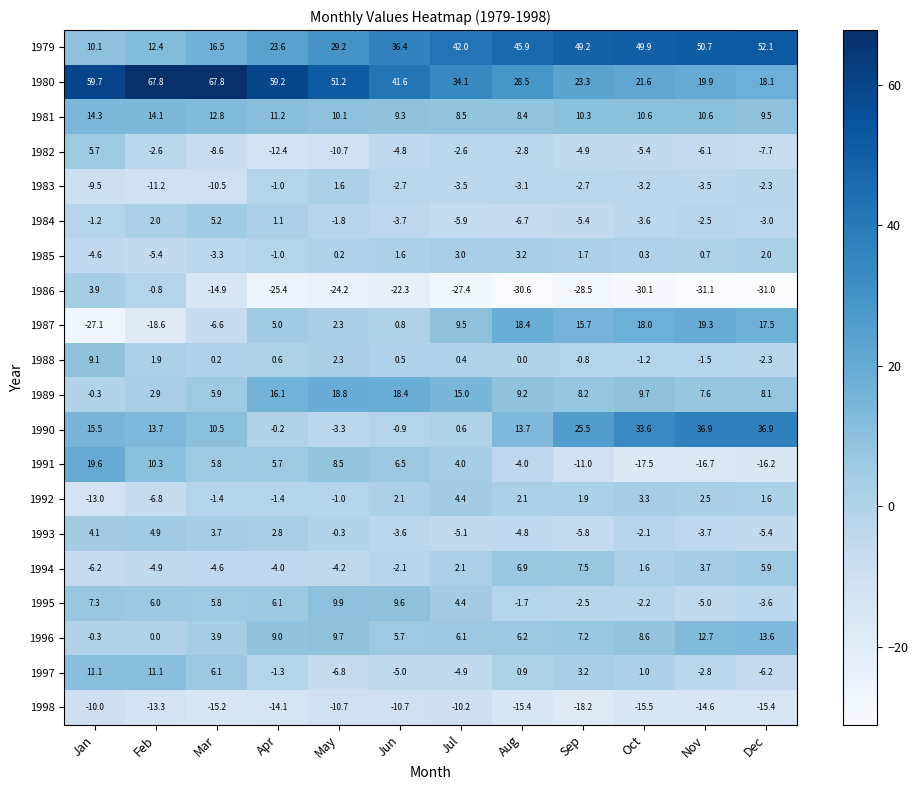

What is the sum of all 1981 values?

129.7